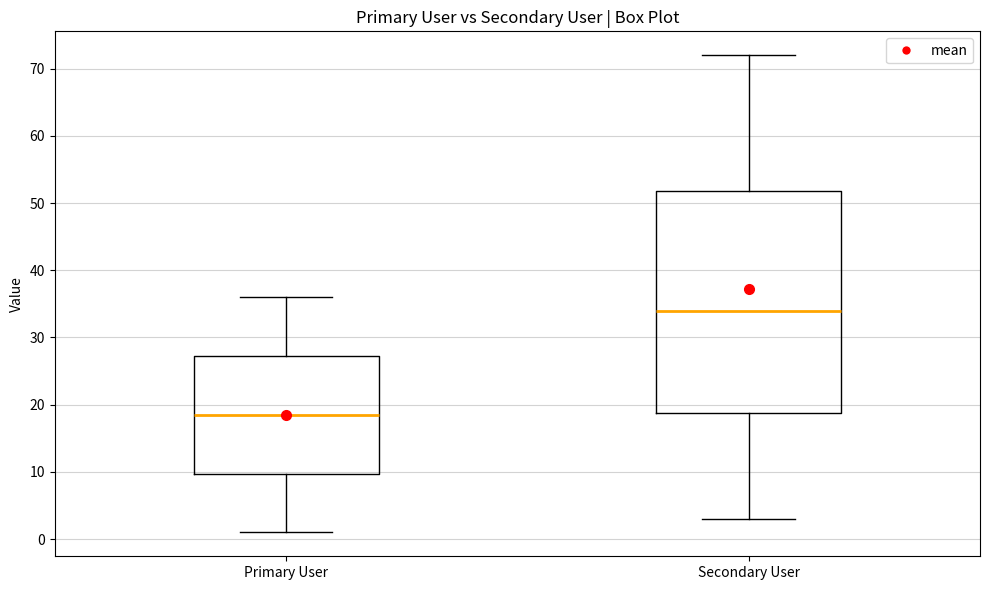

Reading left to right, transcribe this box plot: for each box, give where its median line is, the range the box spans, and where its two whiskers end, as read against the y-axis. The values are not printed on the chart, so give them approximately, as read against the axis.

Primary User: median 19, box 10 to 27, whiskers 1 to 36
Secondary User: median 34, box 19 to 52, whiskers 3 to 72